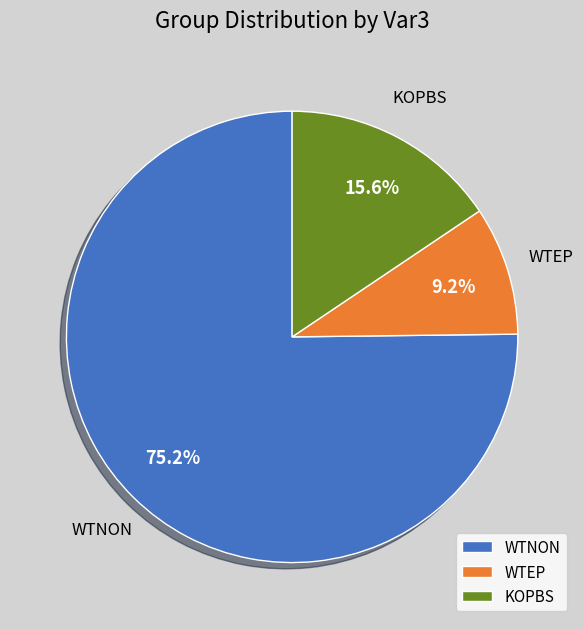

To the nearest percent, what percentage of the pie is WTEP?

9%